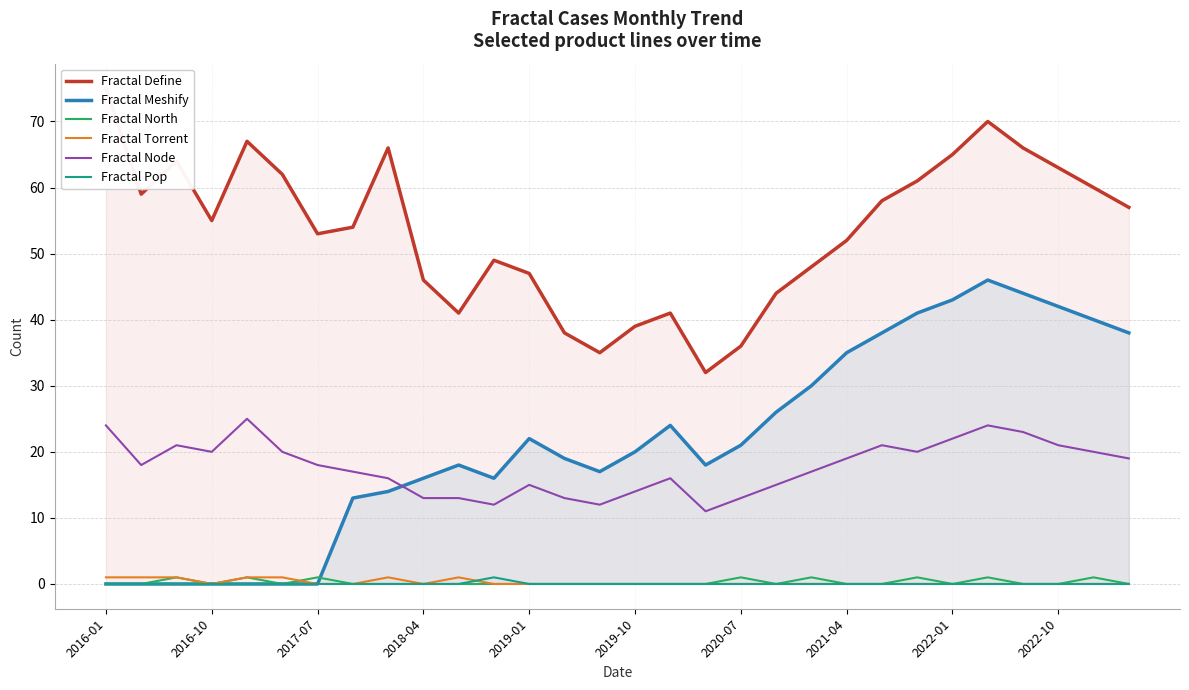

Is this an area chart (filled region under the line)?

No